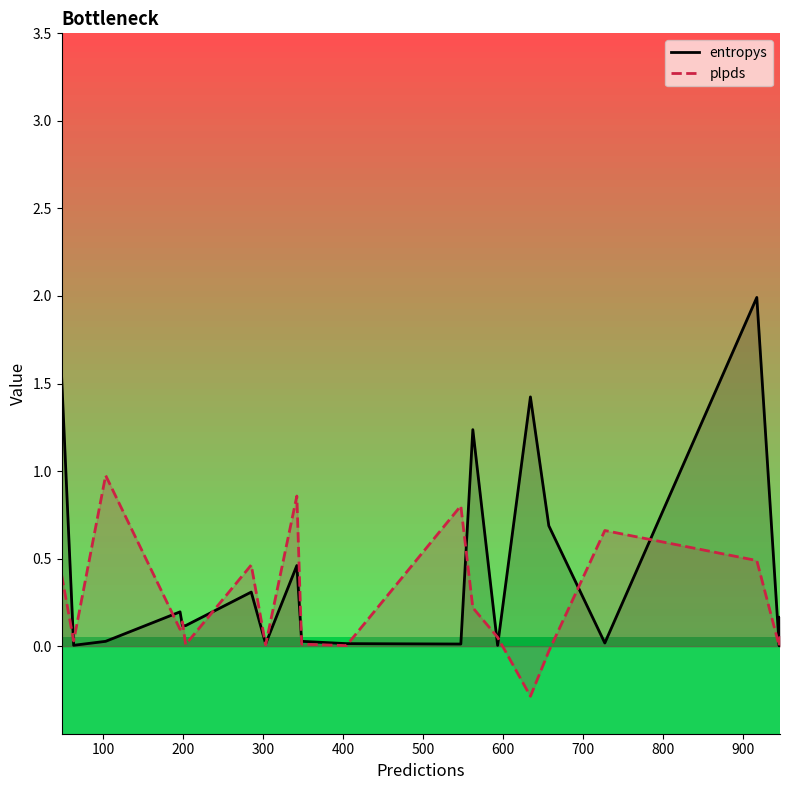

Reading right to left, what are all the values shown in this chart?

entropys: 0.2	0.0	2.0	0.0	0.7	1.4	0.0	1.2	0.0	0.0	0.0	0.5	0.0	0.3	0.1	0.1	0.2	0.0	0.0	1.5
plpds: 0.1	0.0	0.5	0.7	-0.0	-0.3	0.1	0.2	0.8	0.0	0.0	0.9	0.0	0.5	0.0	0.1	0.1	1.0	0.0	0.4